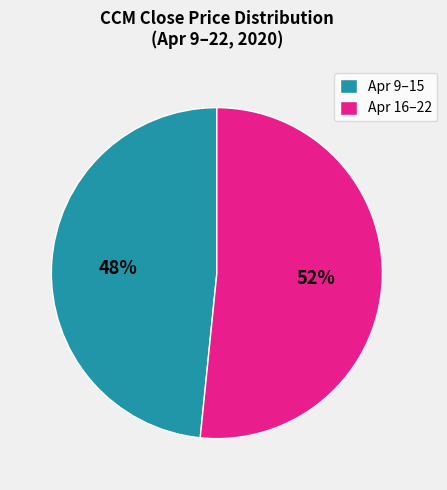

Count the number of slices in the pie.

2